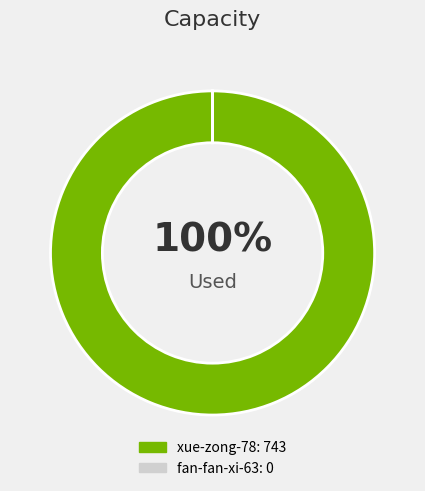

Does xue-zong-78 represent more than half of the total?

Yes